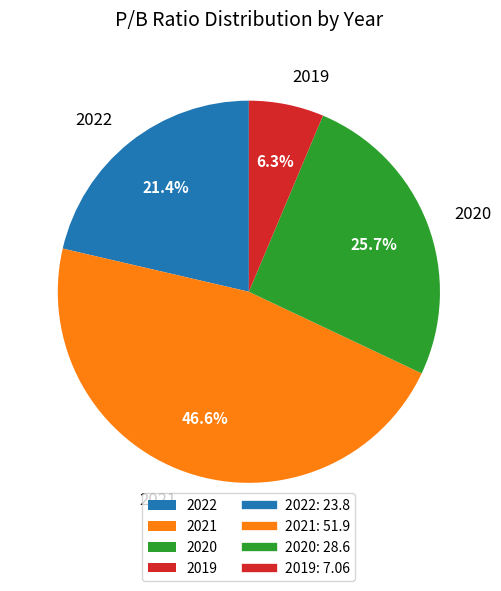

Combined, what portion of the pie is 2022 and 2019?

27.7%